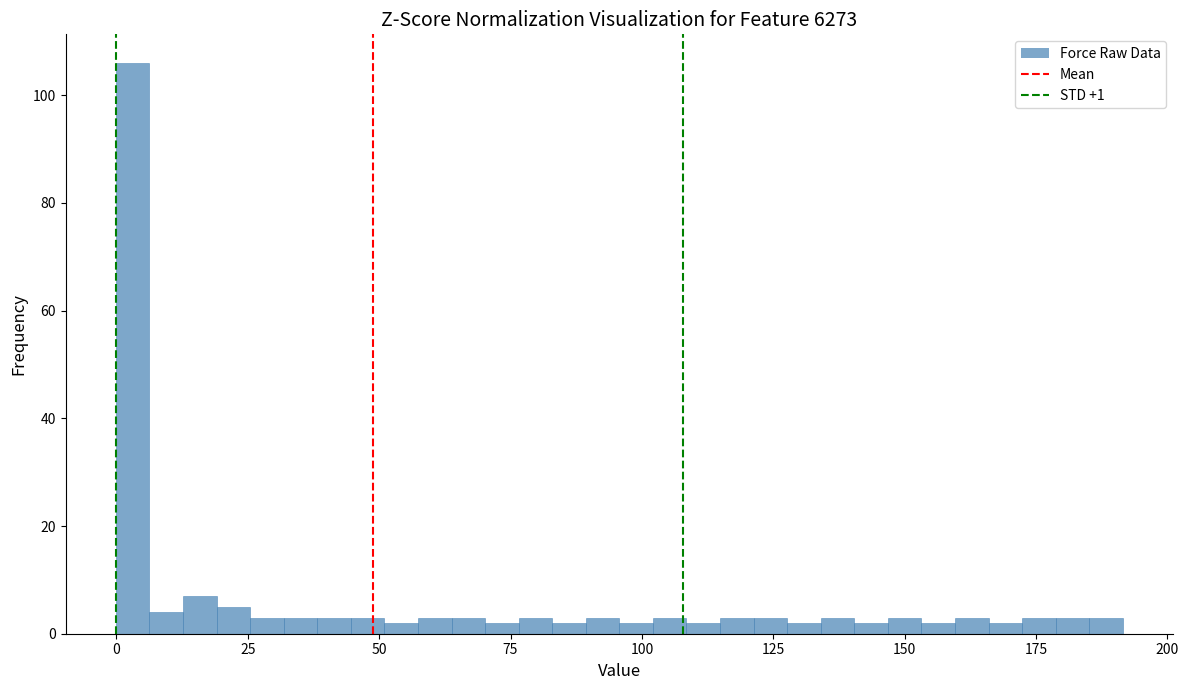

Around what value on the x-axis is the tallest bar? Give the approximate position of its centre, as read against the axis.

5